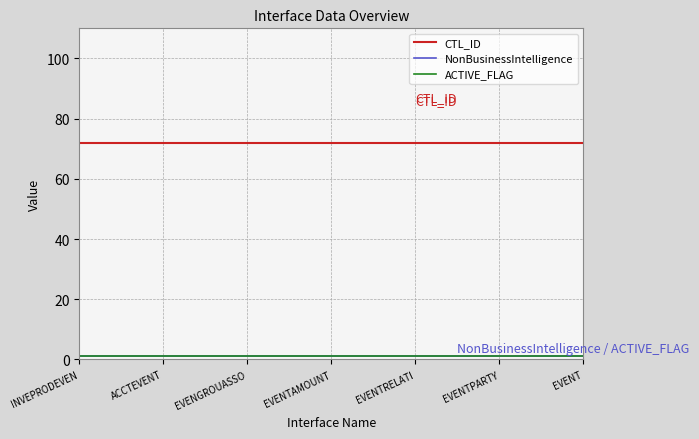

Does the chart have visible grid lines?

Yes